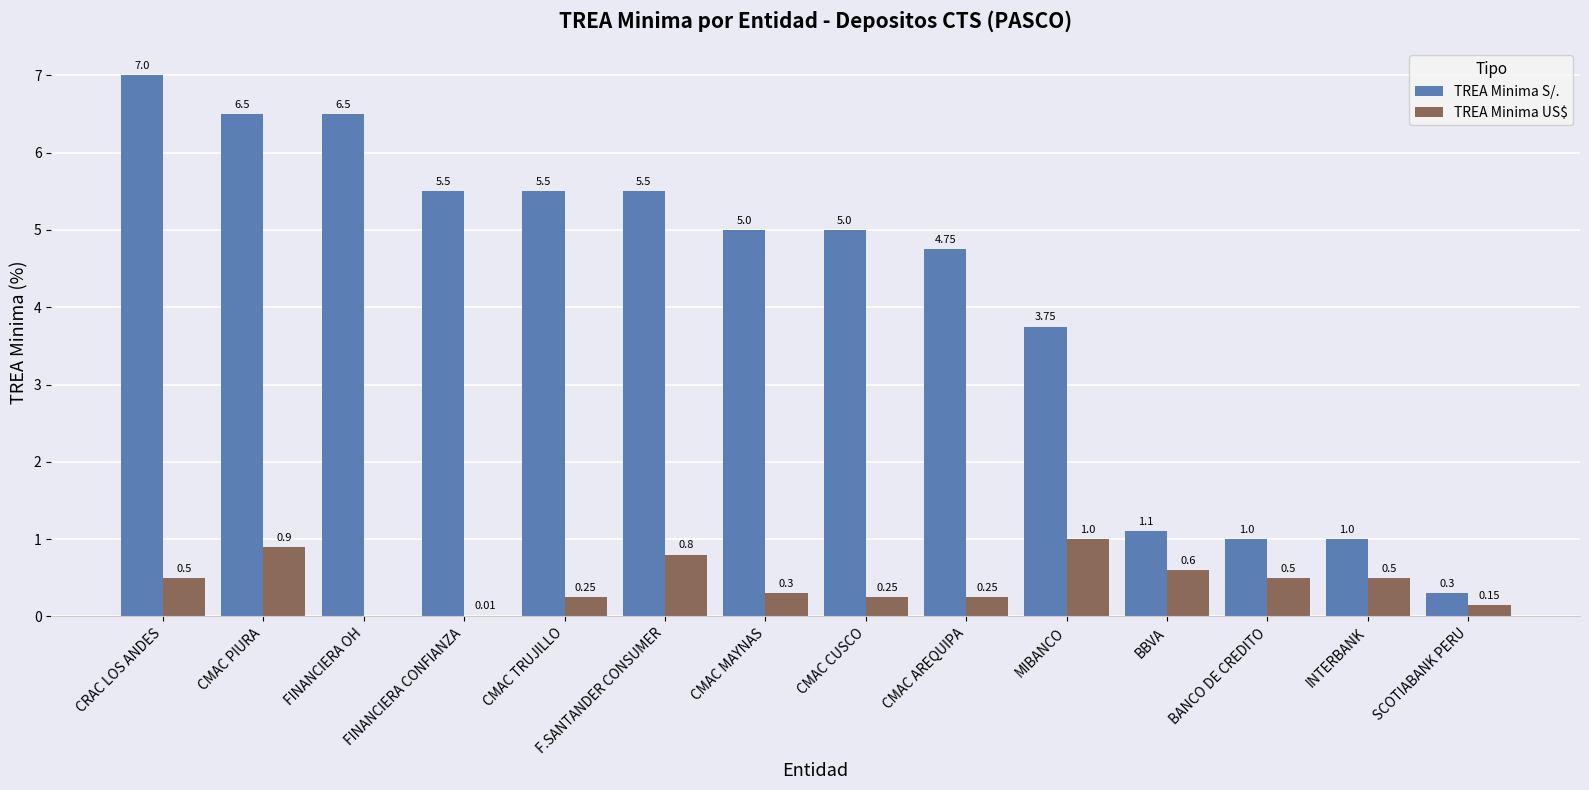

At which label does TREA Minima S/. first exceed 5?

CRAC LOS ANDES